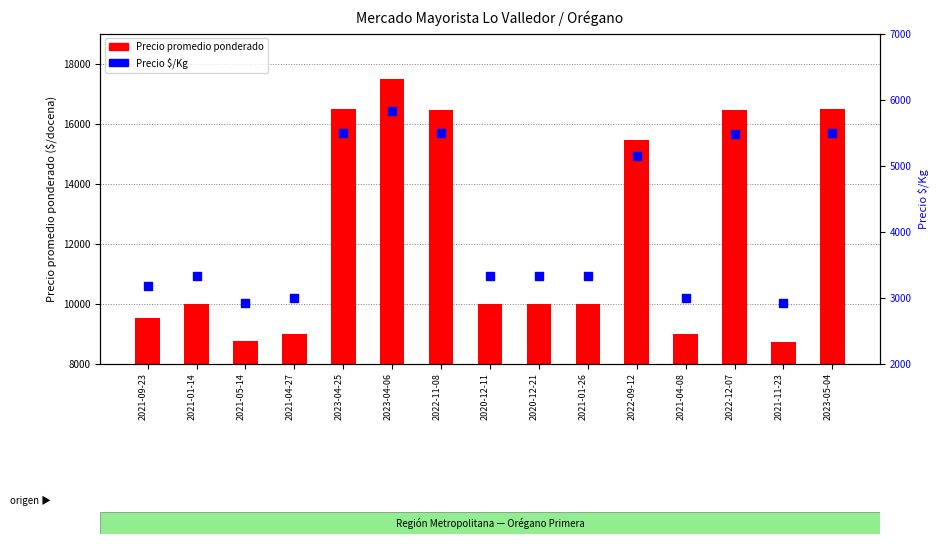

What is the total value across all series at 2022-12-07?

21919